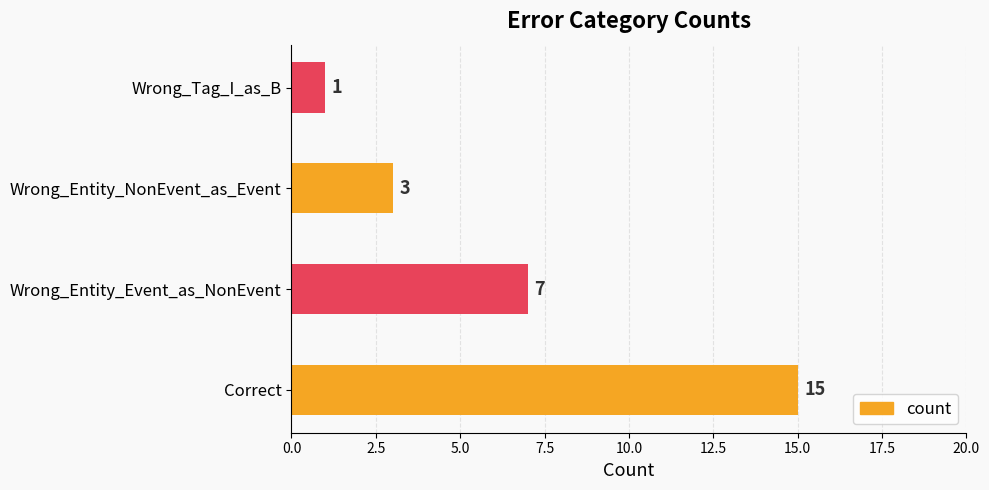

What is the difference between the values at Wrong_Tag_I_as_B and Correct?

14